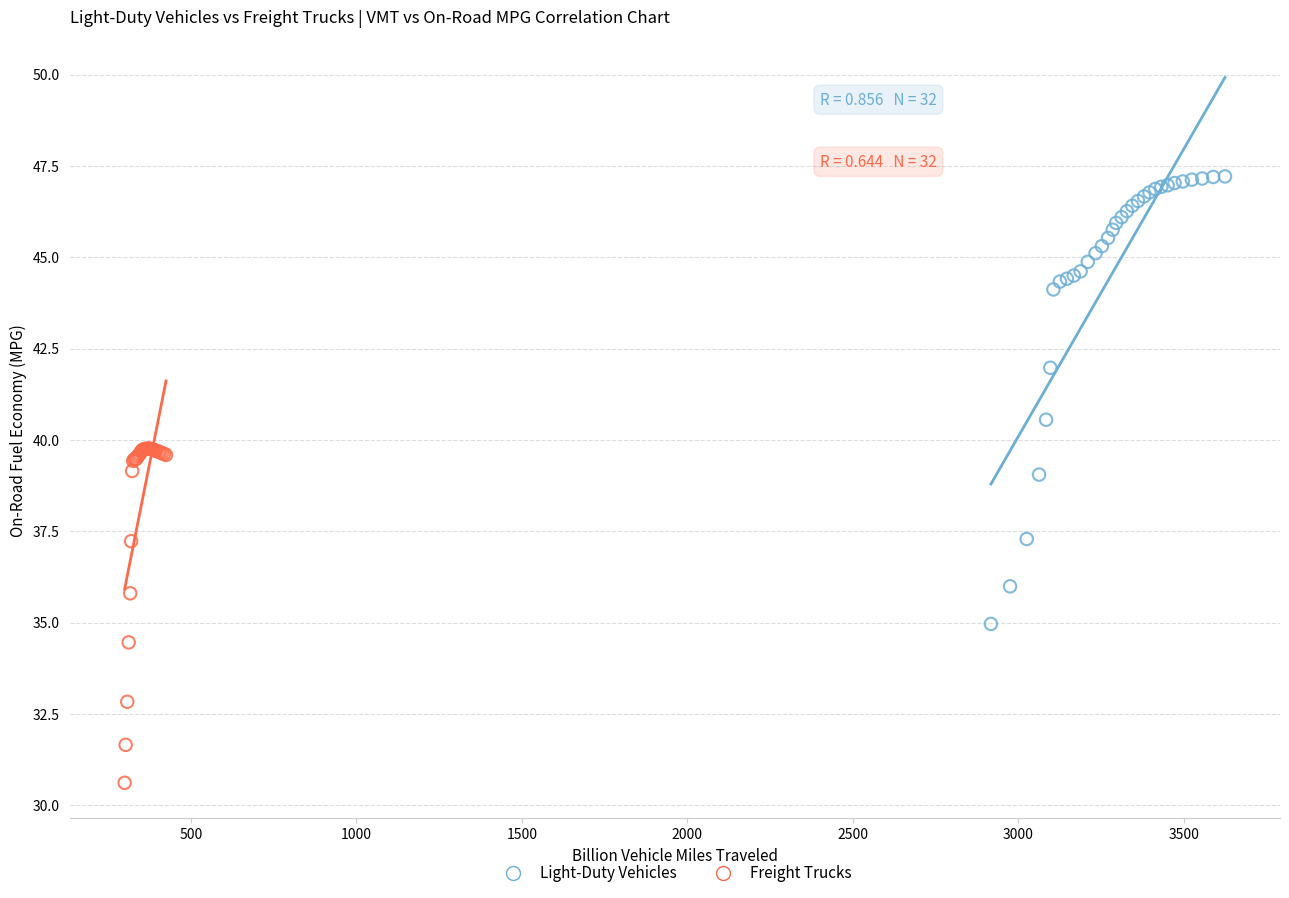

Which series contains the highest Y value?

Light-Duty Vehicles